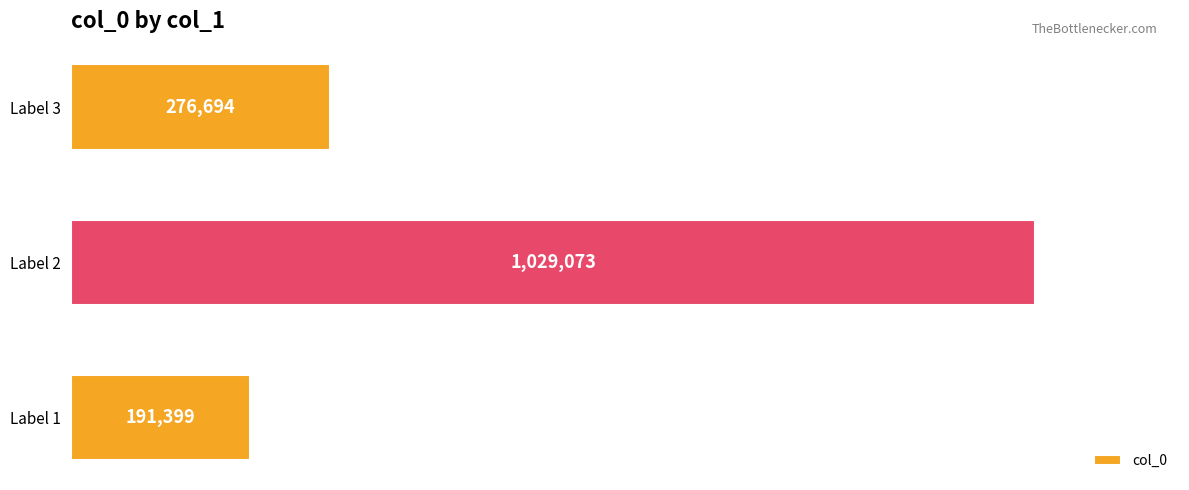

Where is the data nearest to the value 610236?

Label 3